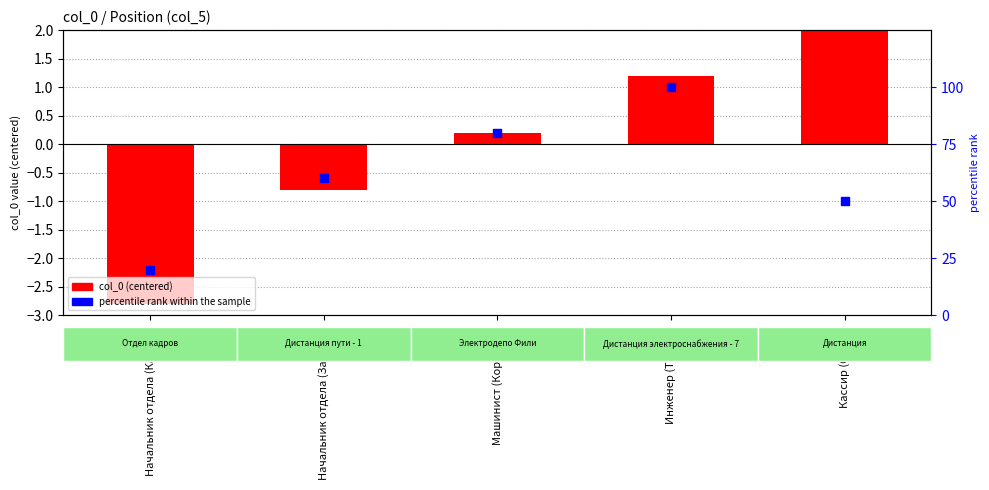

Is the value of percentile rank within the sample at Машинист (Коротков) greater than the value of col_0 (centered) at Машинист (Коротков)?

Yes